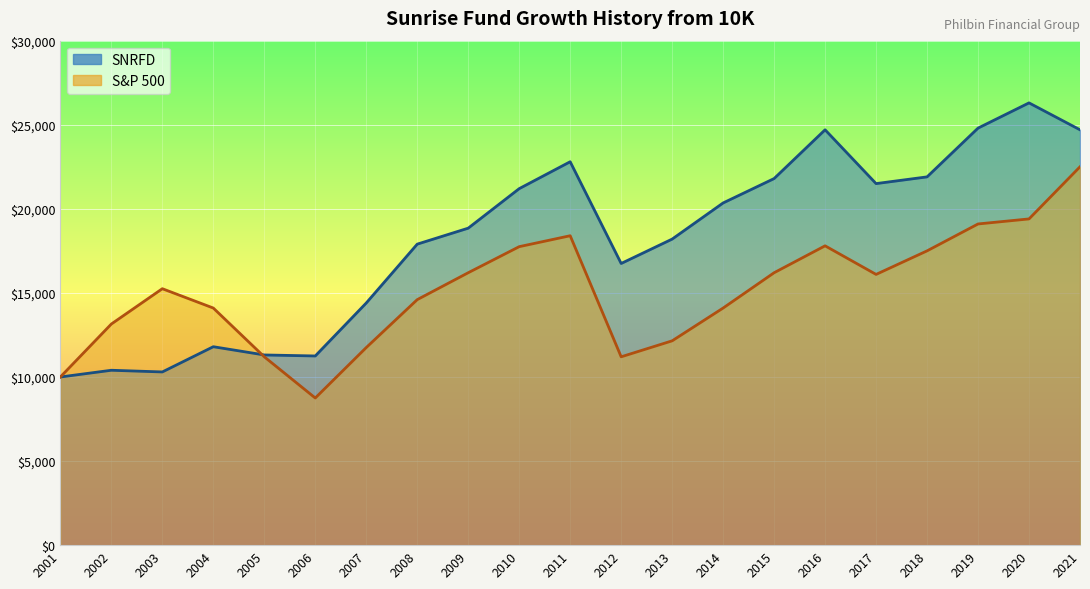

Which label corresponds to the smallest value in the chart?

2006